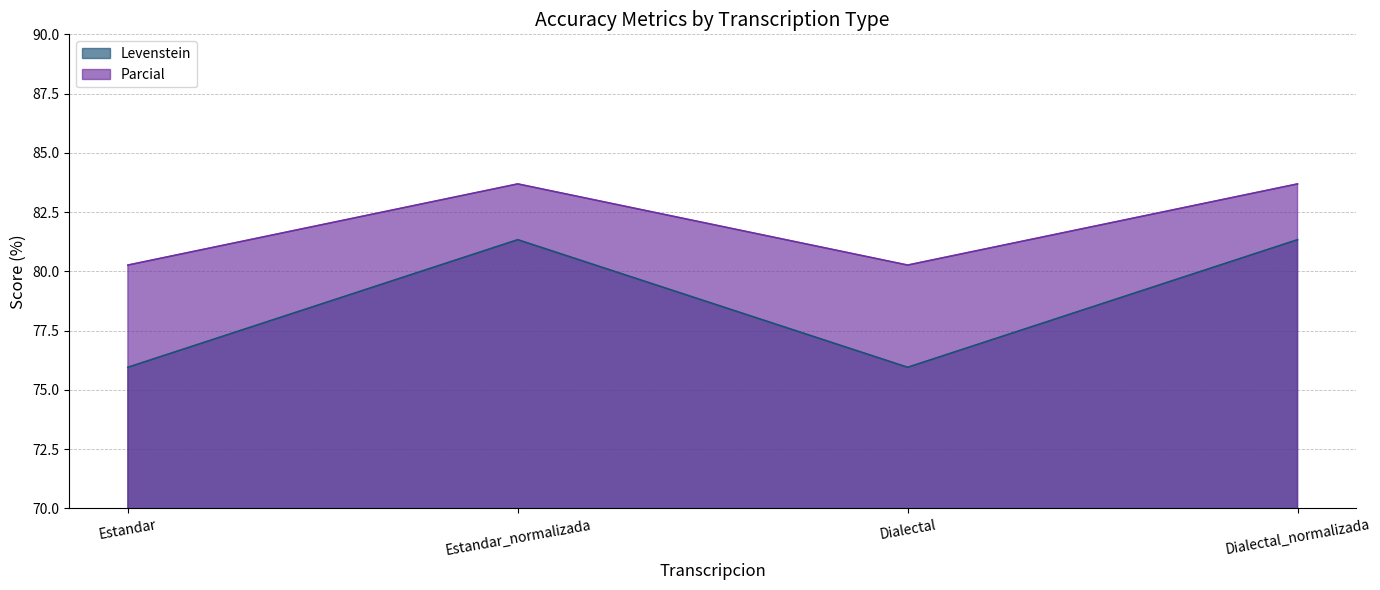

How many interior local peaks does the Parcial series have?

1